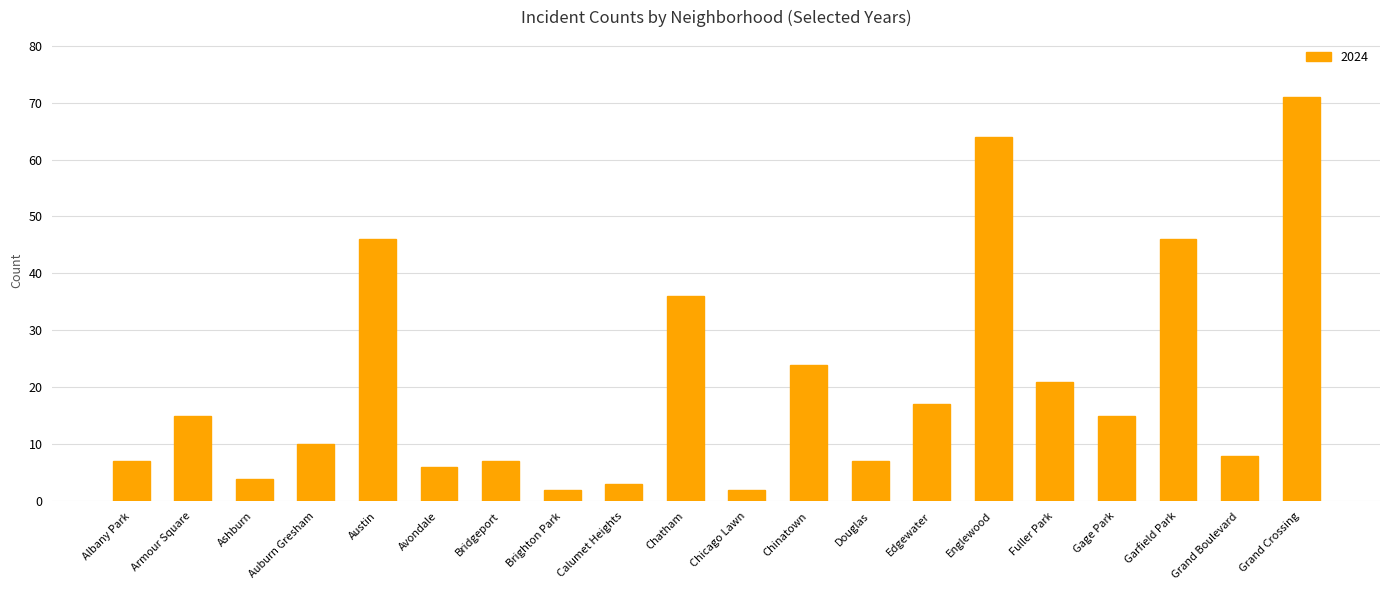

Count the number of data series in this chart.

1